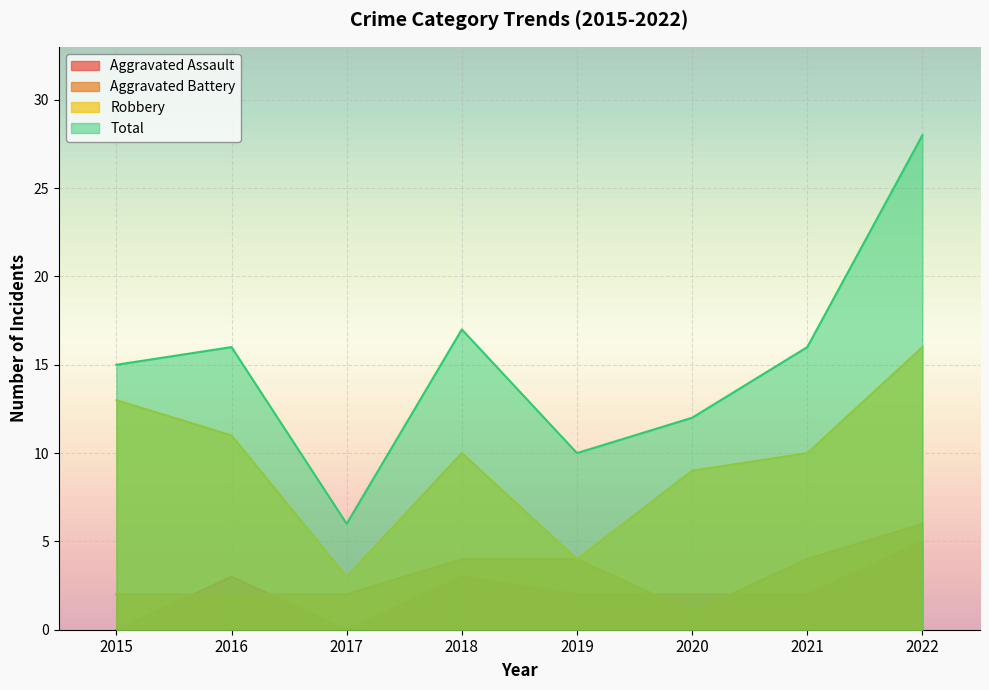

Rank the series at 2022 from highest to lowest value.

Total, Robbery, Aggravated Battery, Aggravated Assault